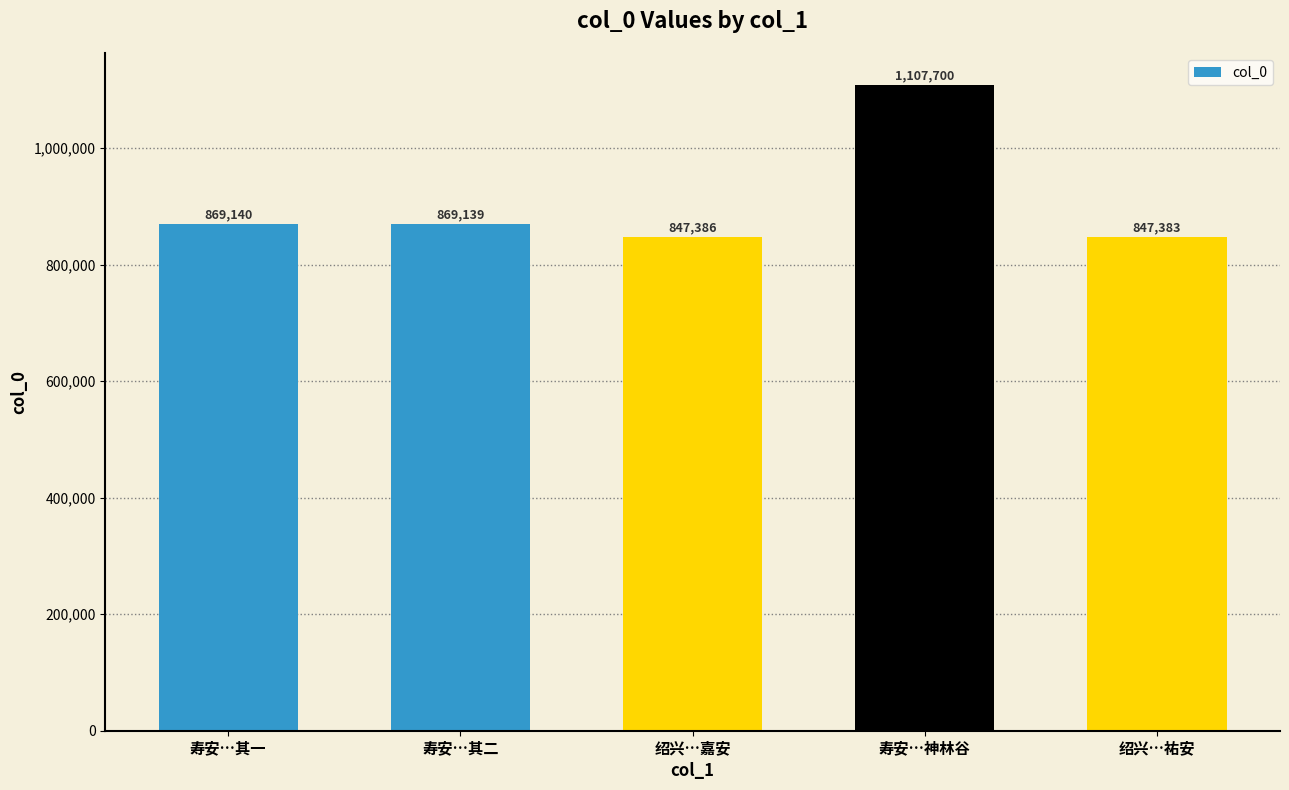

What is the change in value from 寿安…其二 to 寿安…神林谷?

+238561